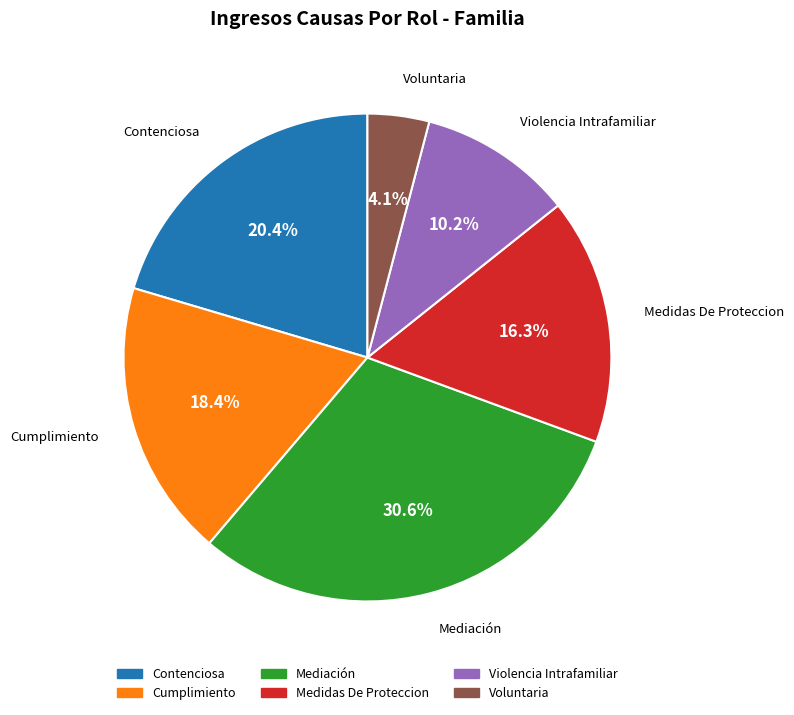

To the nearest percent, what is the combined percentage of Voluntaria and Violencia Intrafamiliar?

14%